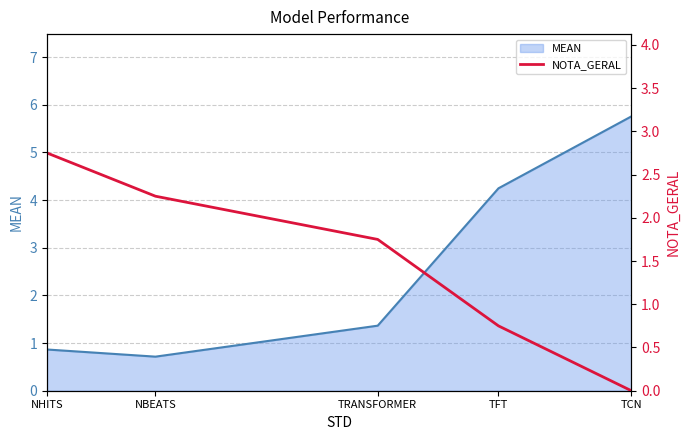

At which label does the data first exceed 1?

NHITS